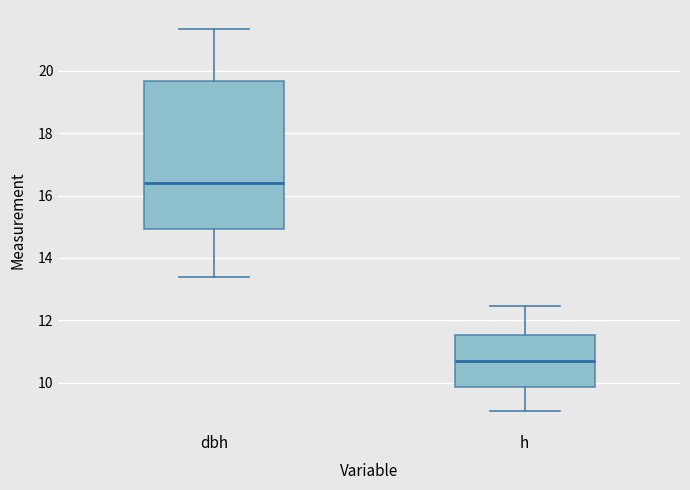

Which box's median line is the highest?

dbh